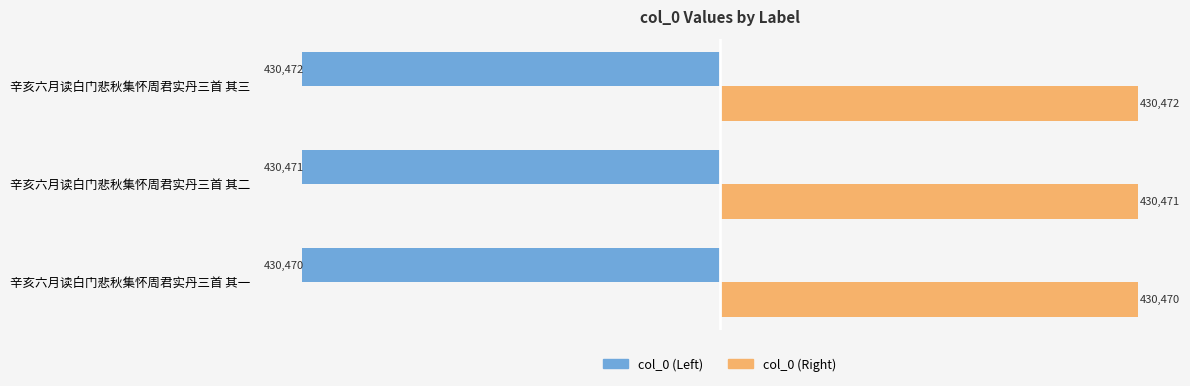

How many col_0 (Right) values are between 430470 and 430472?

3